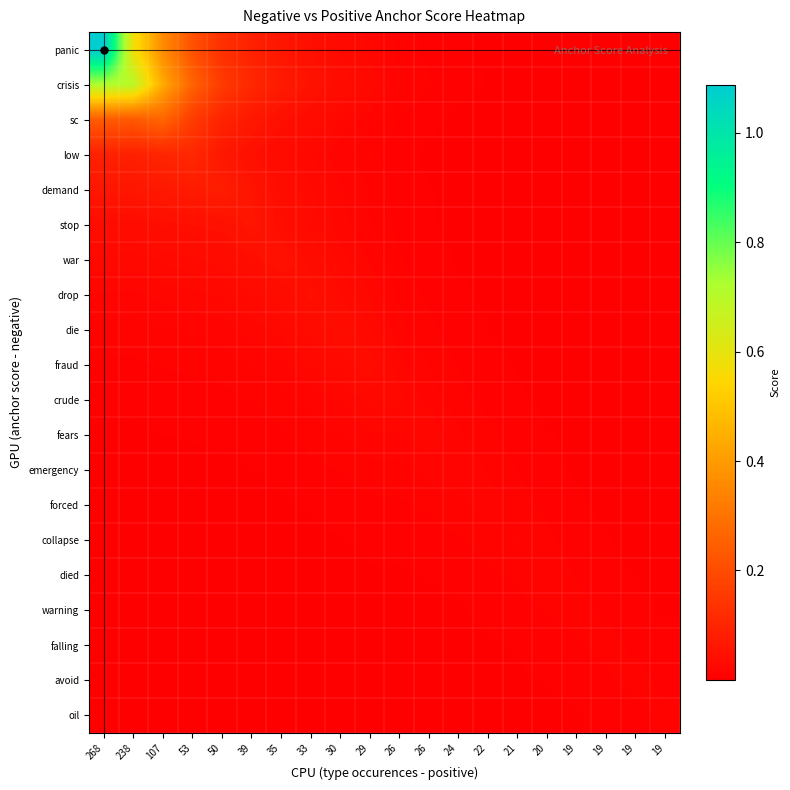

Which has a higher value, 50 or 107?

107